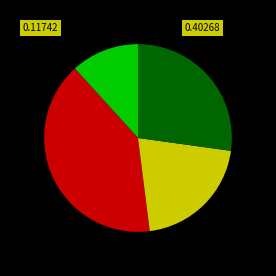

Is there a majority slice in this chart?

No